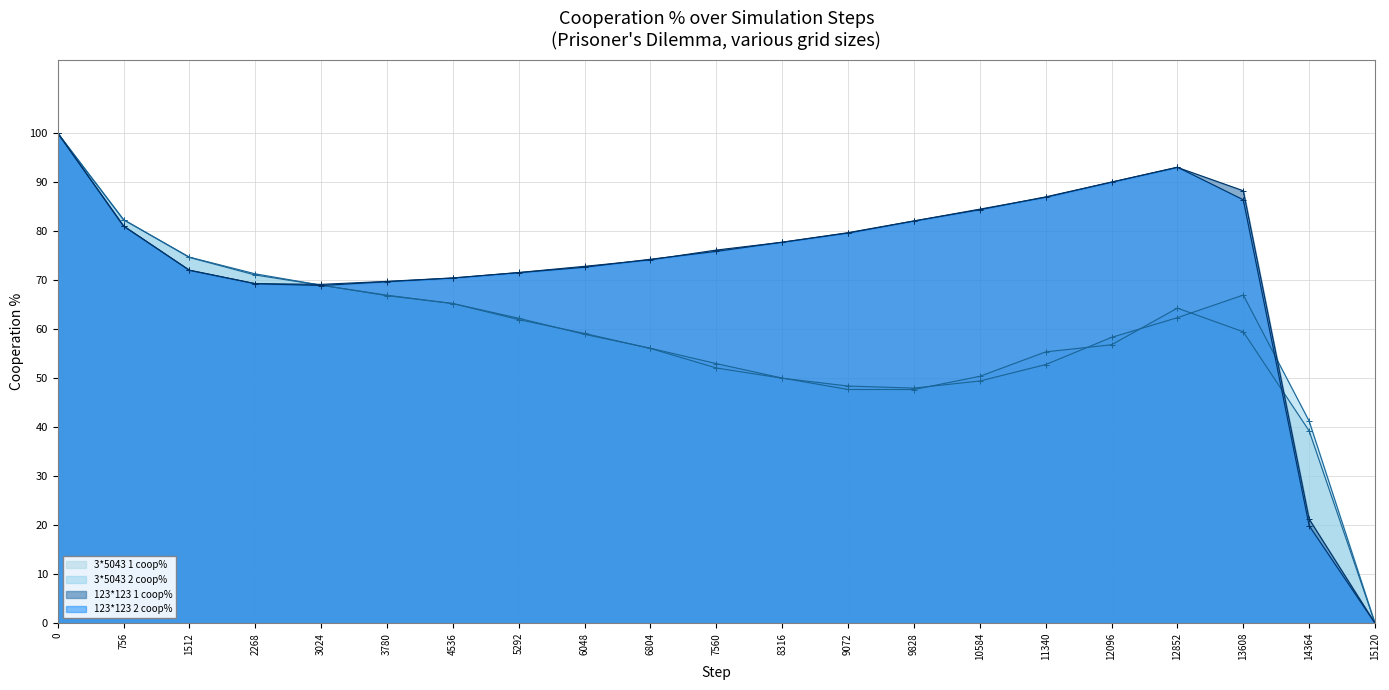

What is the difference between the 3*5043 2 coop% values at 14364 and 9828?

6.7